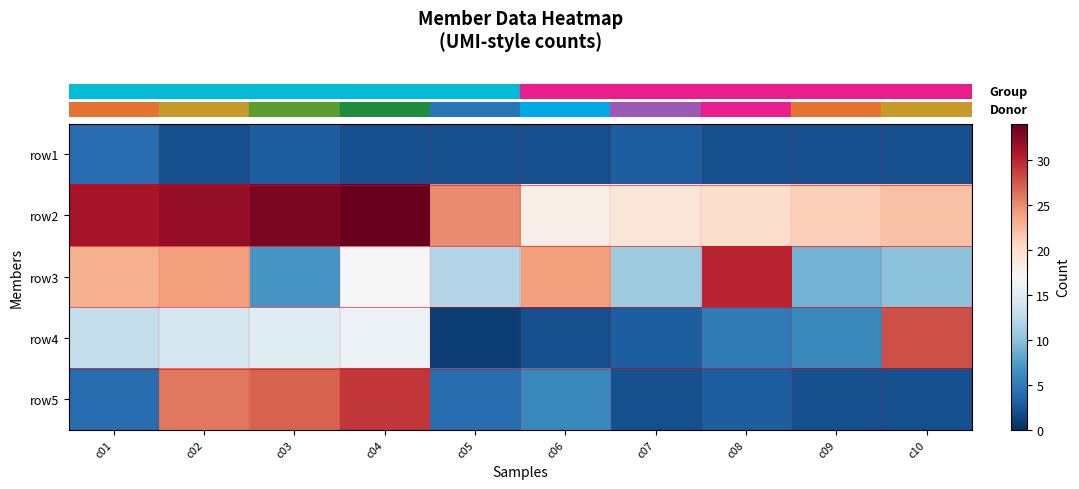

Reading left to right, transcribe all the data shown in this chart.

row_0: c01=4	c02=2	c03=3	c04=2	c05=2	c06=2	c07=3	c08=2	c09=2	c10=2
row_1: c01=31	c02=32	c03=33	c04=34	c05=25	c06=18	c07=19	c08=20	c09=21	c10=22
row_2: c01=23	c02=24	c03=7	c04=17	c05=12	c06=24	c07=11	c08=30	c09=9	c10=10
row_3: c01=13	c02=14	c03=15	c04=16	c05=1	c06=2	c07=3	c08=5	c09=6	c10=28
row_4: c01=4	c02=26	c03=27	c04=29	c05=4	c06=6	c07=2	c08=3	c09=2	c10=2